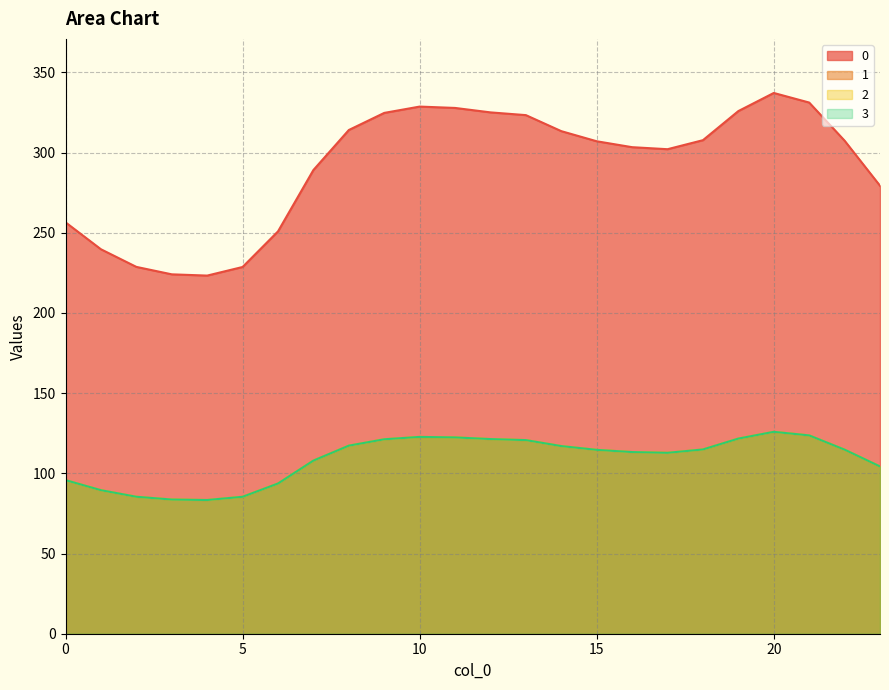

Between 21 and 13, which is larger?

21